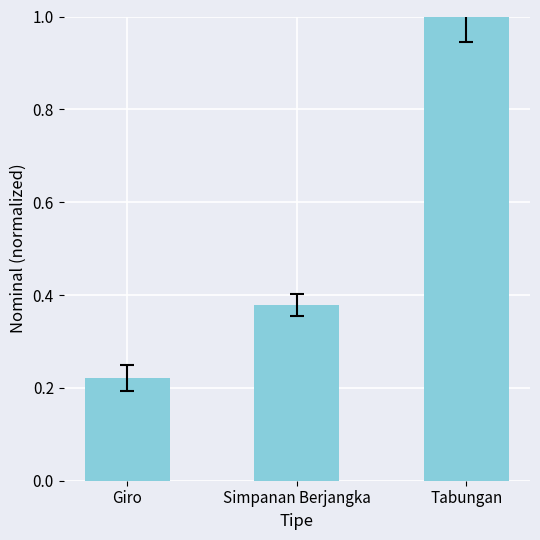

What is the greatest value displayed?

1.0